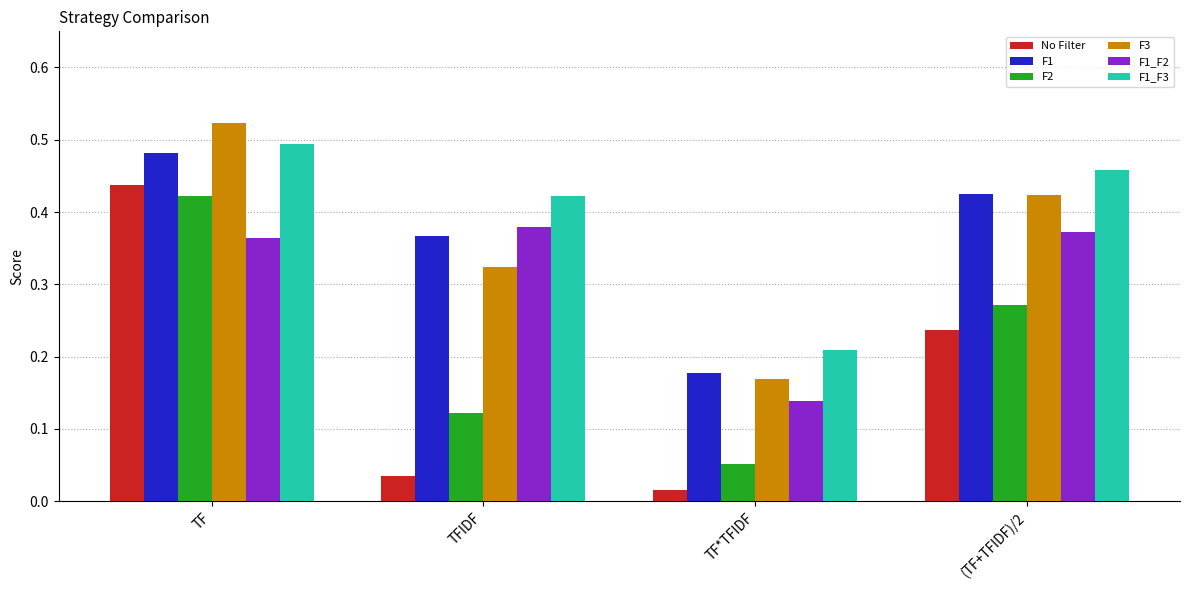

What are all the series names shown in the legend?

No Filter, F1, F2, F3, F1_F2, F1_F3